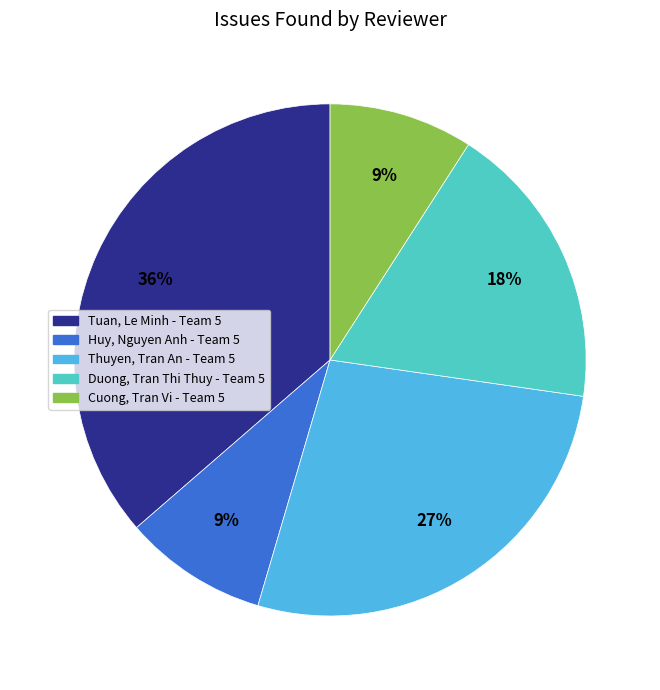

Combined, do Duong, Tran Thi Thuy - Team 5 and Tuan, Le Minh - Team 5 account for over 50%?

Yes